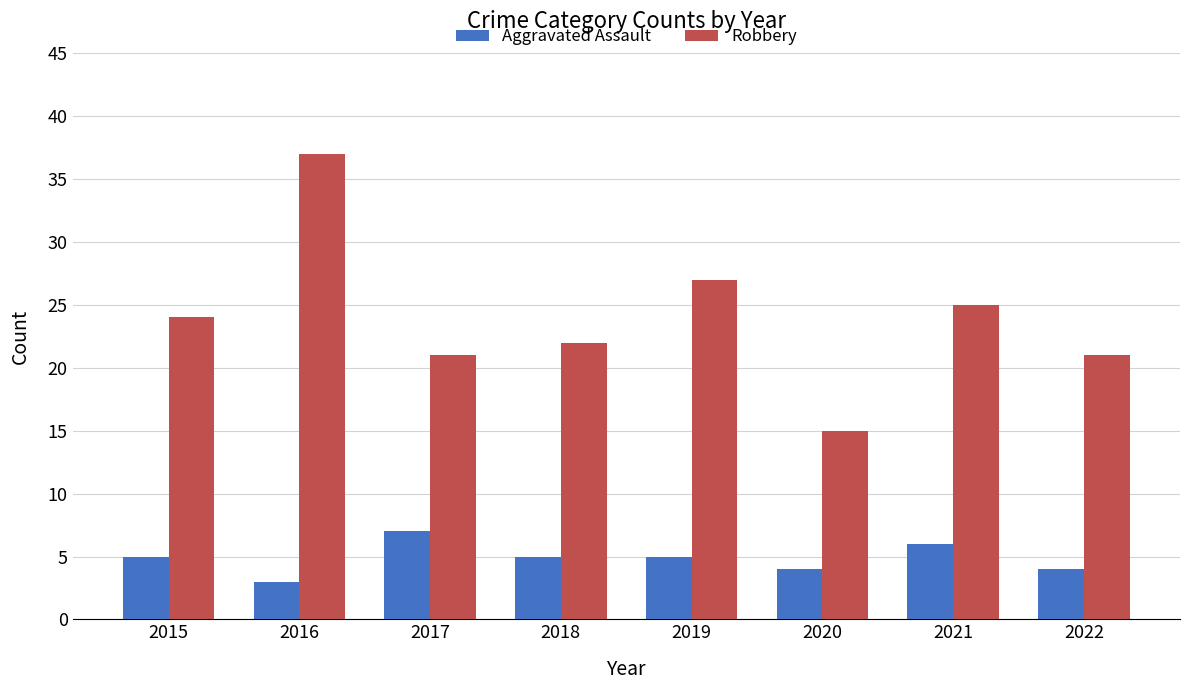

Reading left to right, transcribe all the data shown in this chart.

Aggravated Assault: 2015=5	2016=3	2017=7	2018=5	2019=5	2020=4	2021=6	2022=4
Robbery: 2015=24	2016=37	2017=21	2018=22	2019=27	2020=15	2021=25	2022=21